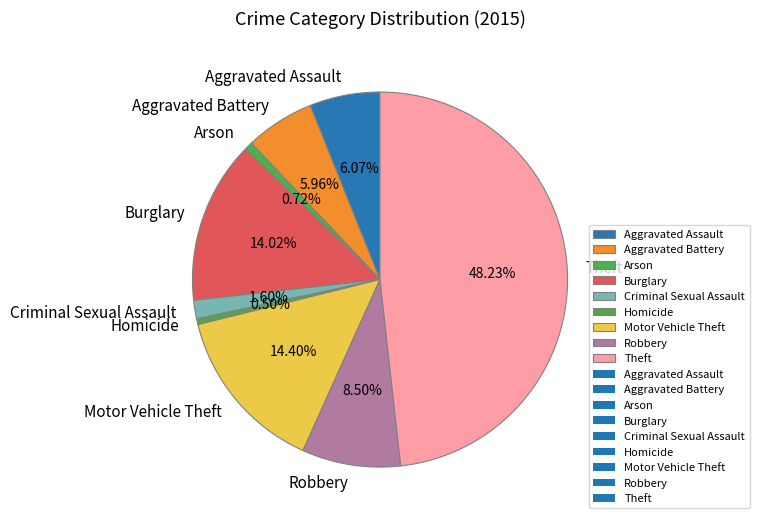

Which category has the biggest portion of the pie?

Theft